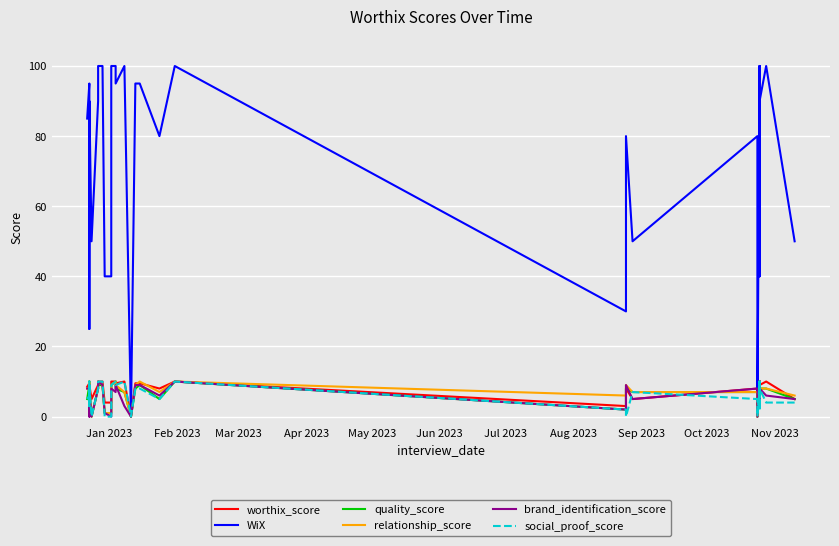

Is the value of quality_score at May 2023 greater than the value of worthix_score at 26?

Yes